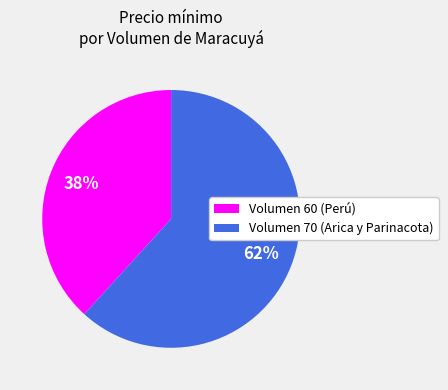

What is the largest slice in the pie chart?

Volumen 70 (Arica y Parinacota)